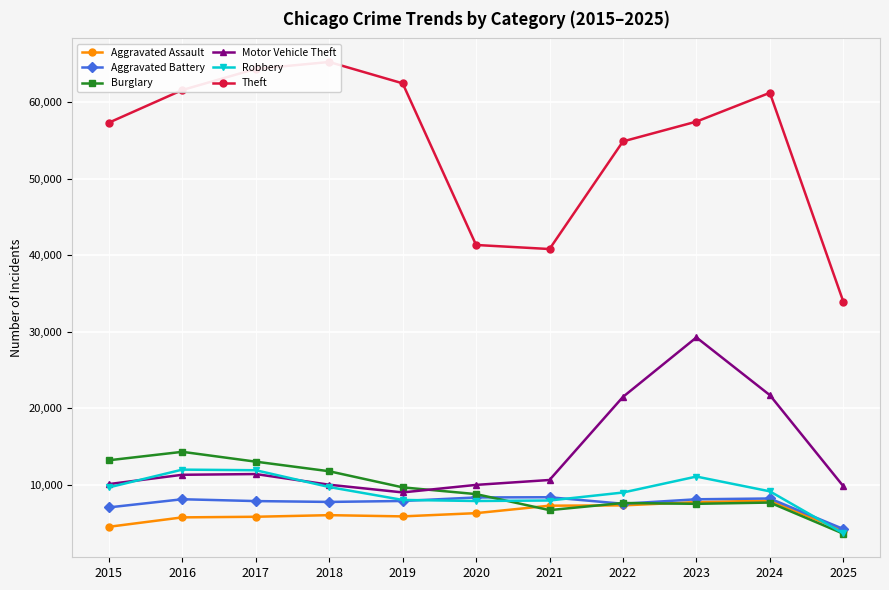

Is the value of Aggravated Battery at 2024 greater than the value of Robbery at 2024?

No